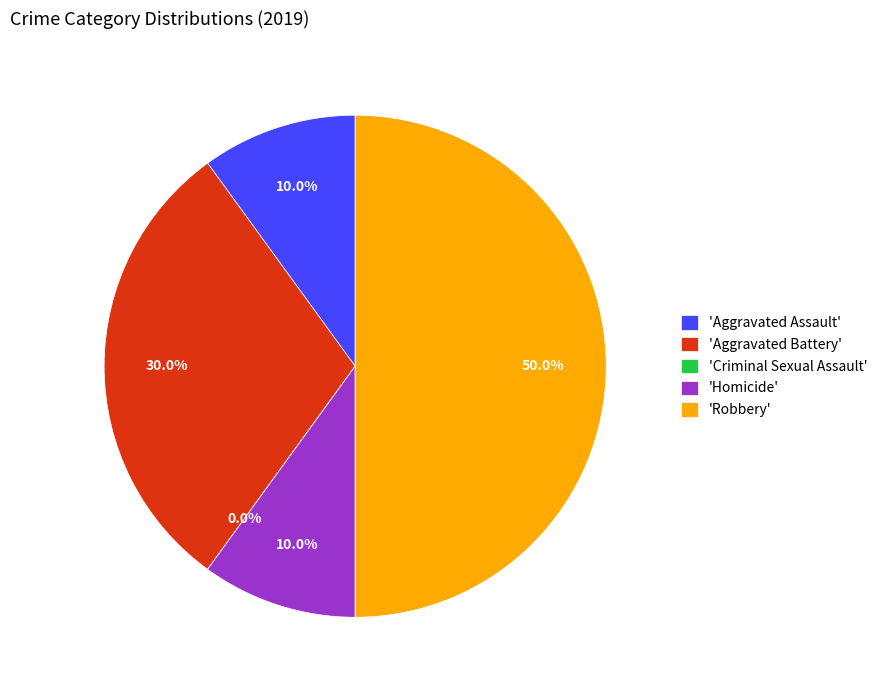

To the nearest percent, what is the combined percentage of Robbery and Aggravated Assault?

60%